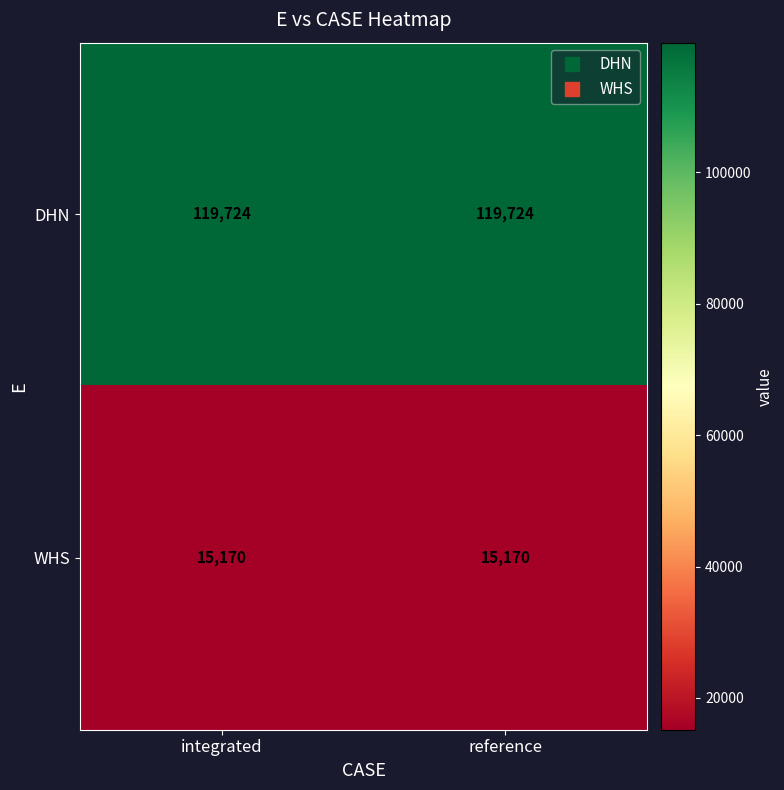

Reading left to right, list all the values displayed in this chart.

DHN: 119724	119724
WHS: 15170	15170